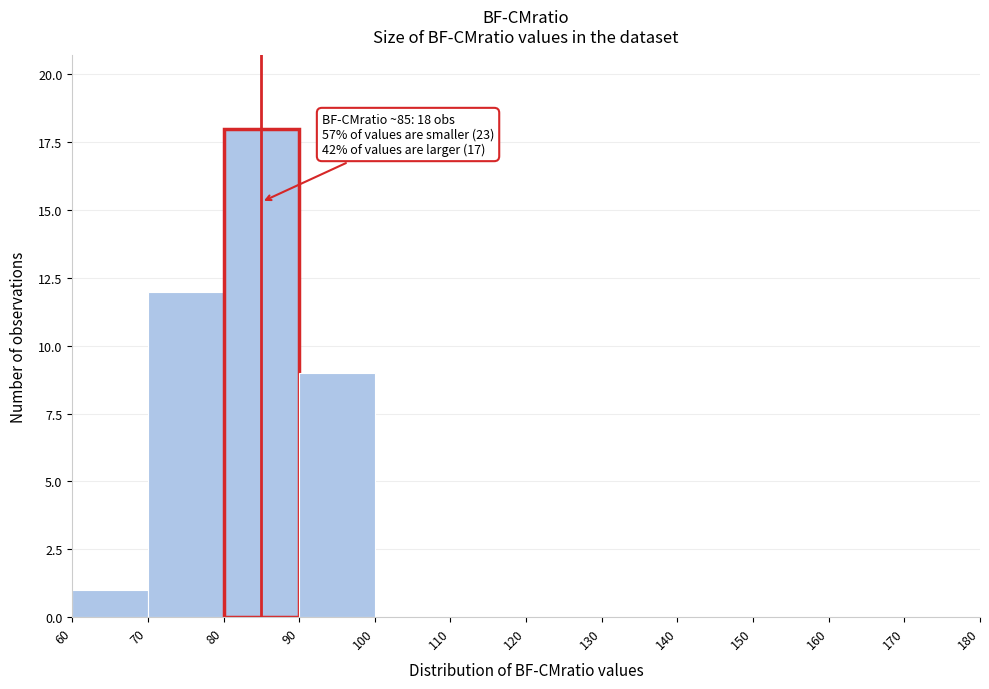

Over which range of the x-axis is the bar tallest?

80 to 90